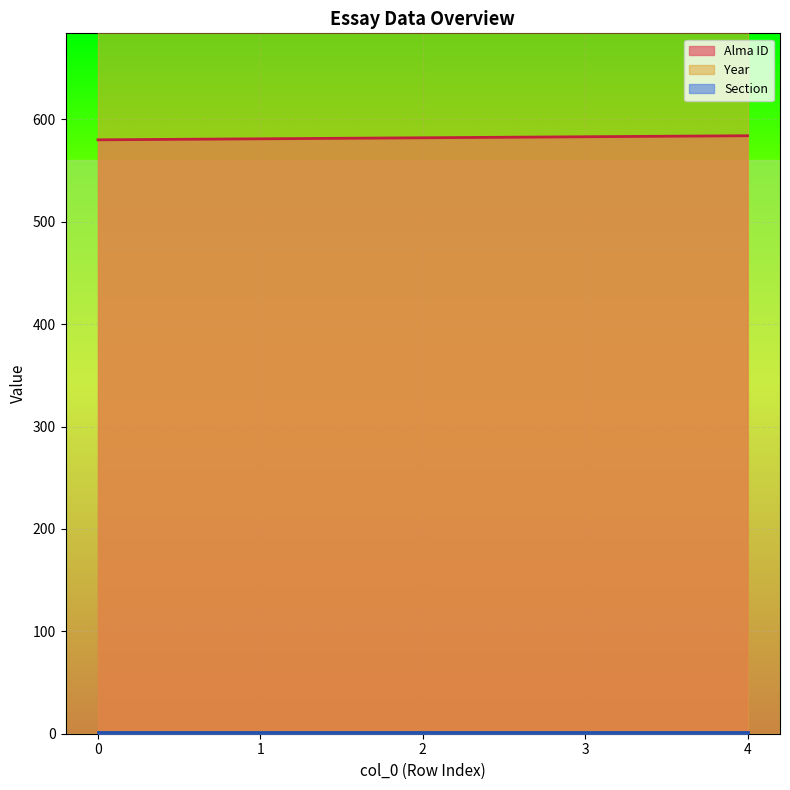

Which series has the largest total across all categories?

Year